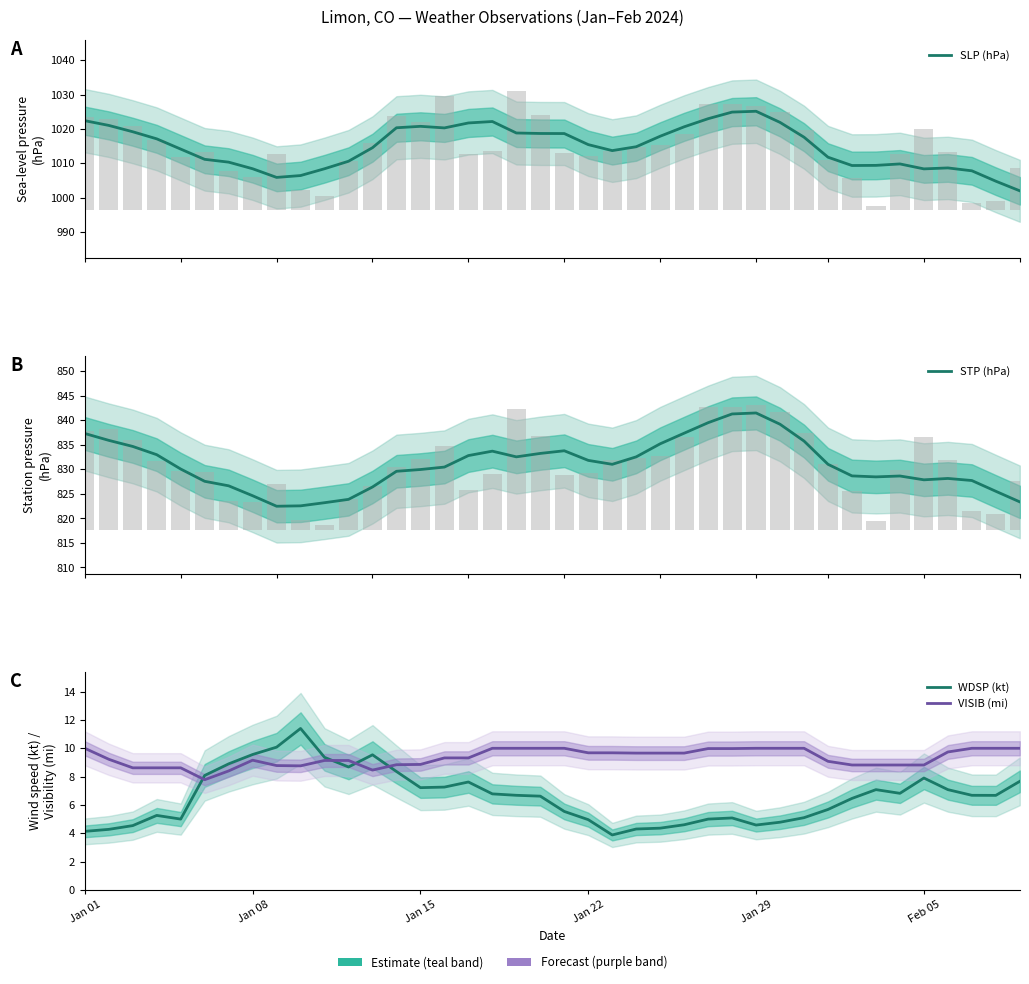

What are all the series names shown in the legend?

SLP (hPa), STP (hPa), WDSP (kt), VISIB (mi)